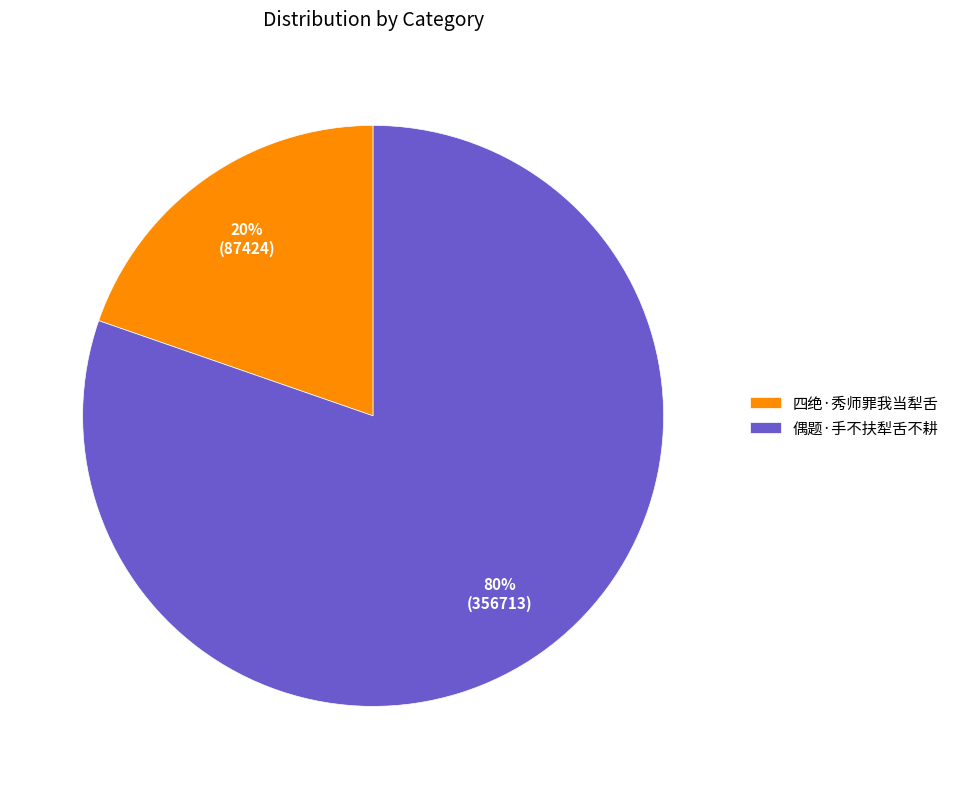

What is the largest slice in the pie chart?

偶题·手不扶犁舌不耕